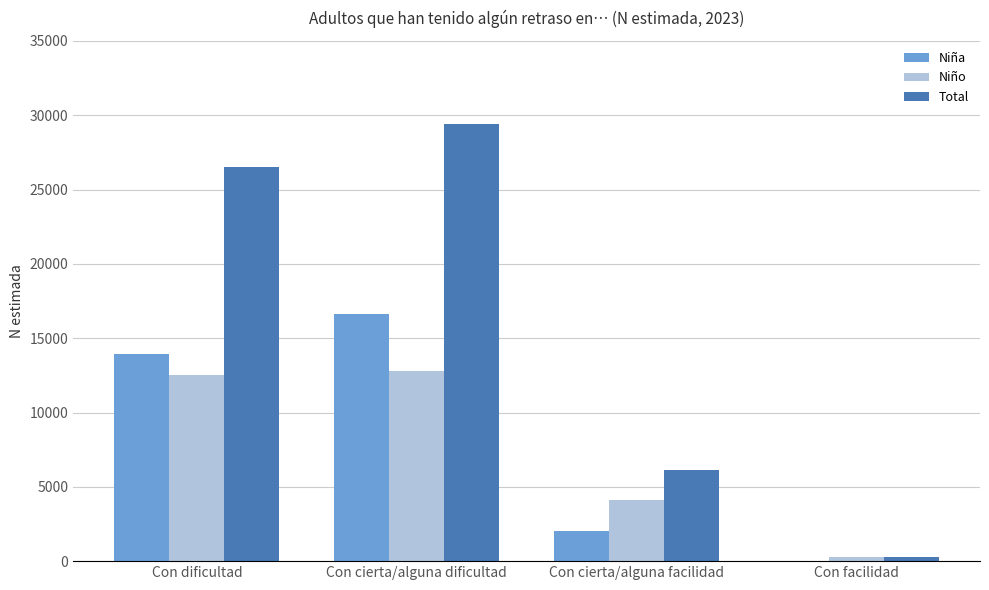

Where is Niña nearest to the value 8299?

Con dificultad